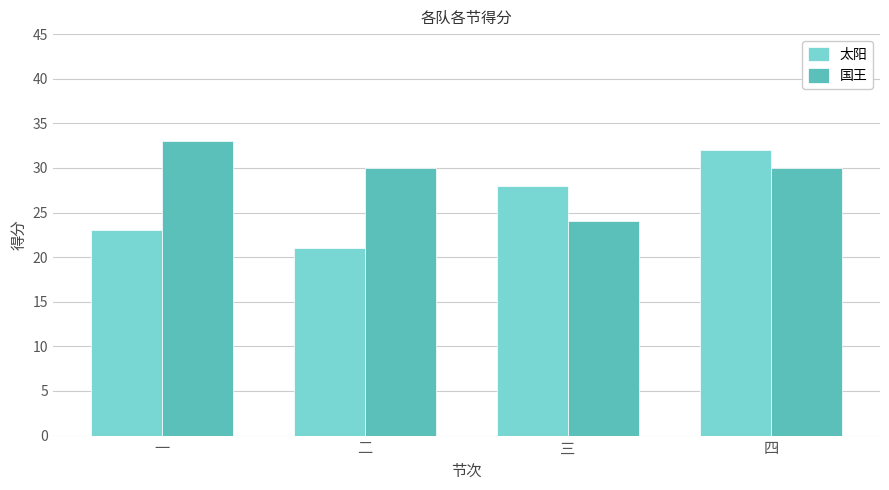

List the series in order of their overall mean, highest first.

国王, 太阳